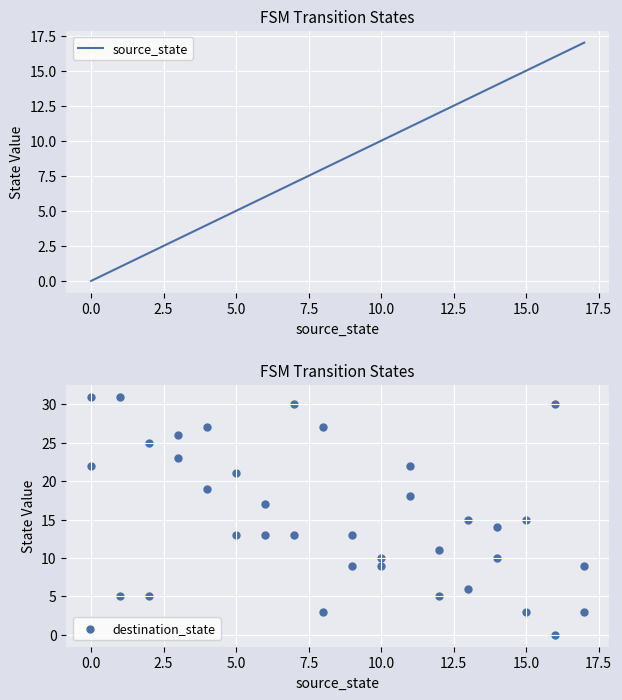

What are all the series names shown in the legend?

source_state, destination_state